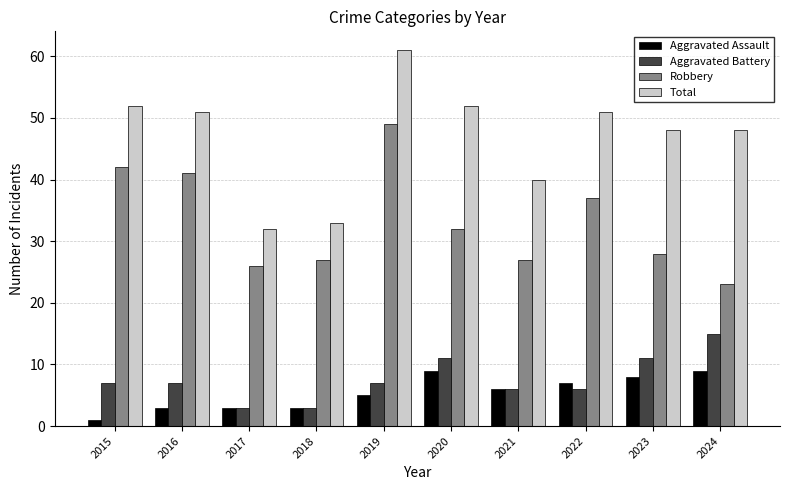

At which category does the chart reach its minimum across all series?

2015